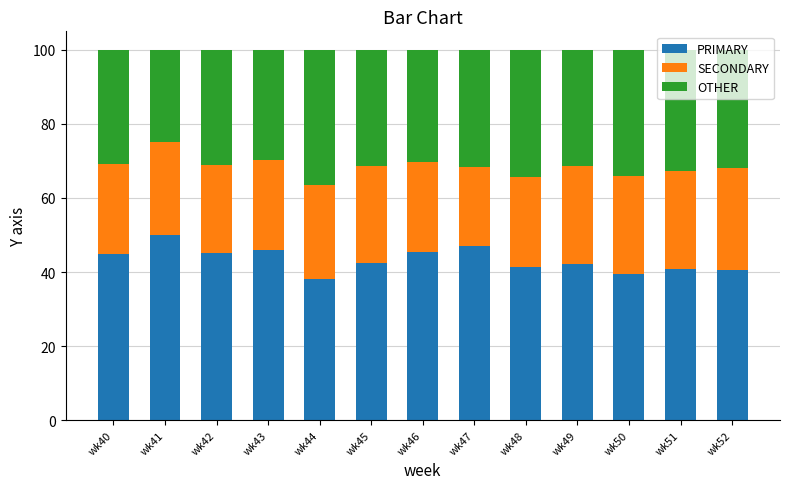

At which label does PRIMARY reach its peak?

wk41